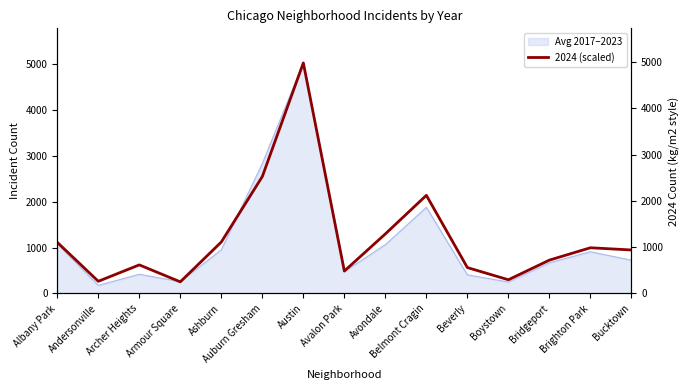

Approximately how many times larger is the value at Albany Park compared to Brighton Park?

1.1